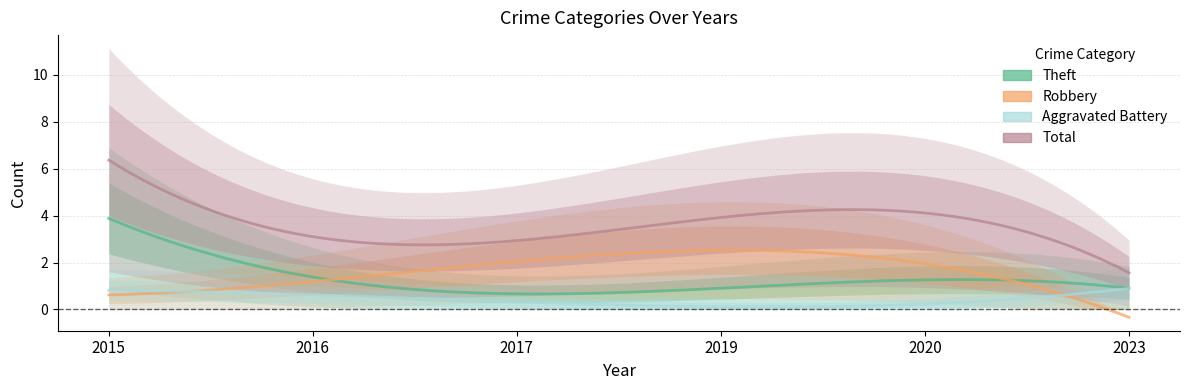

Between 2019 and 2023, which series saw the biggest shift?

Robbery